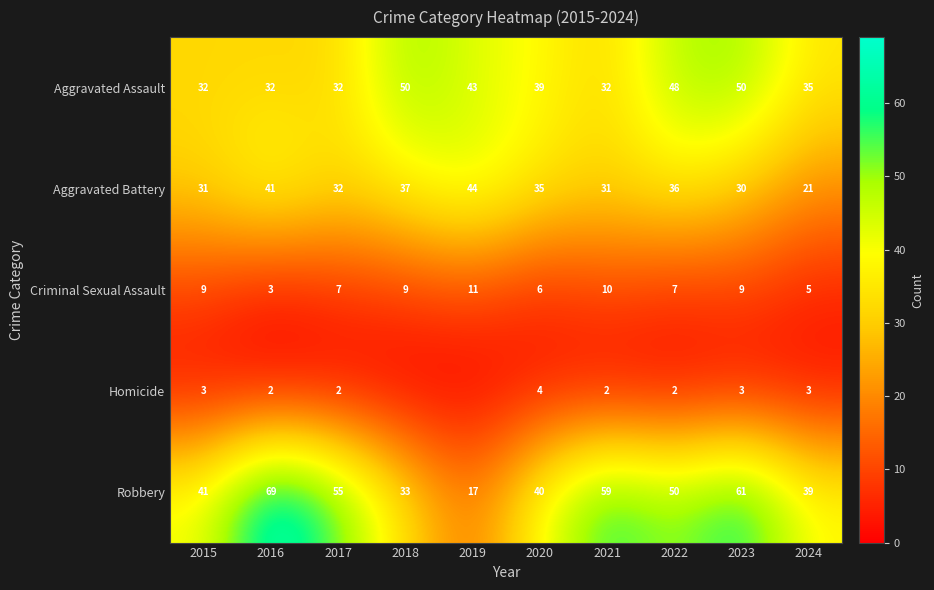

What value does the Robbery series have at 2019, to the nearest 10?

20